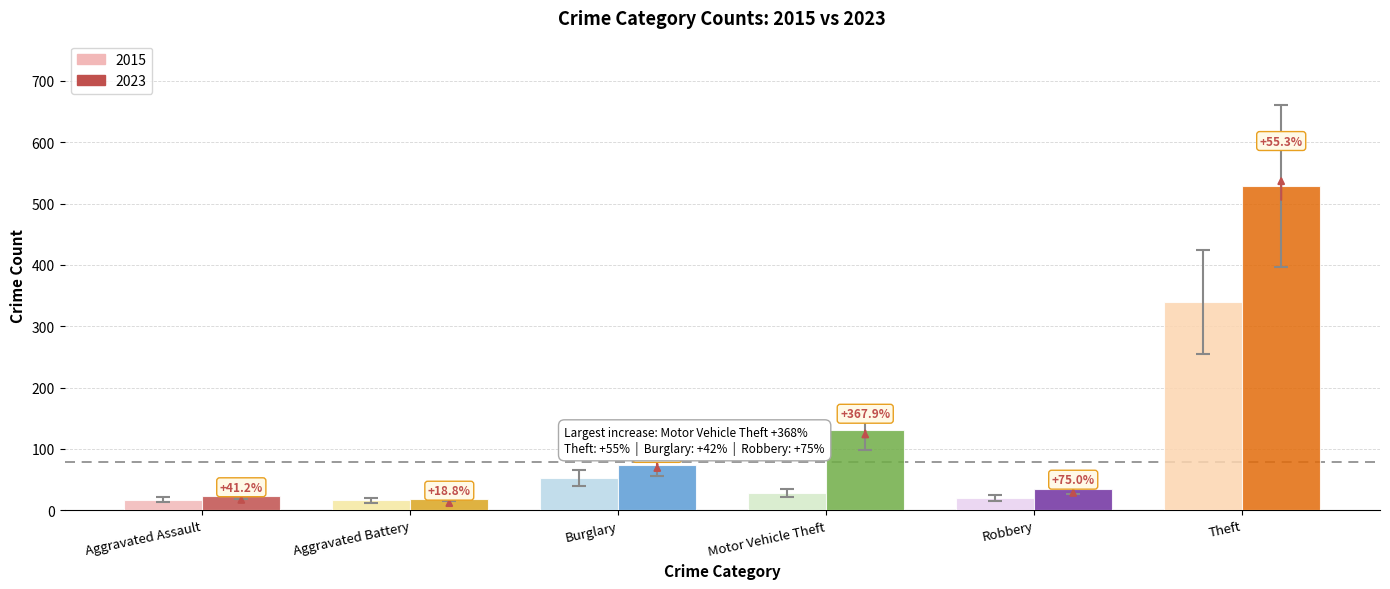

How many bars are there in total?

12